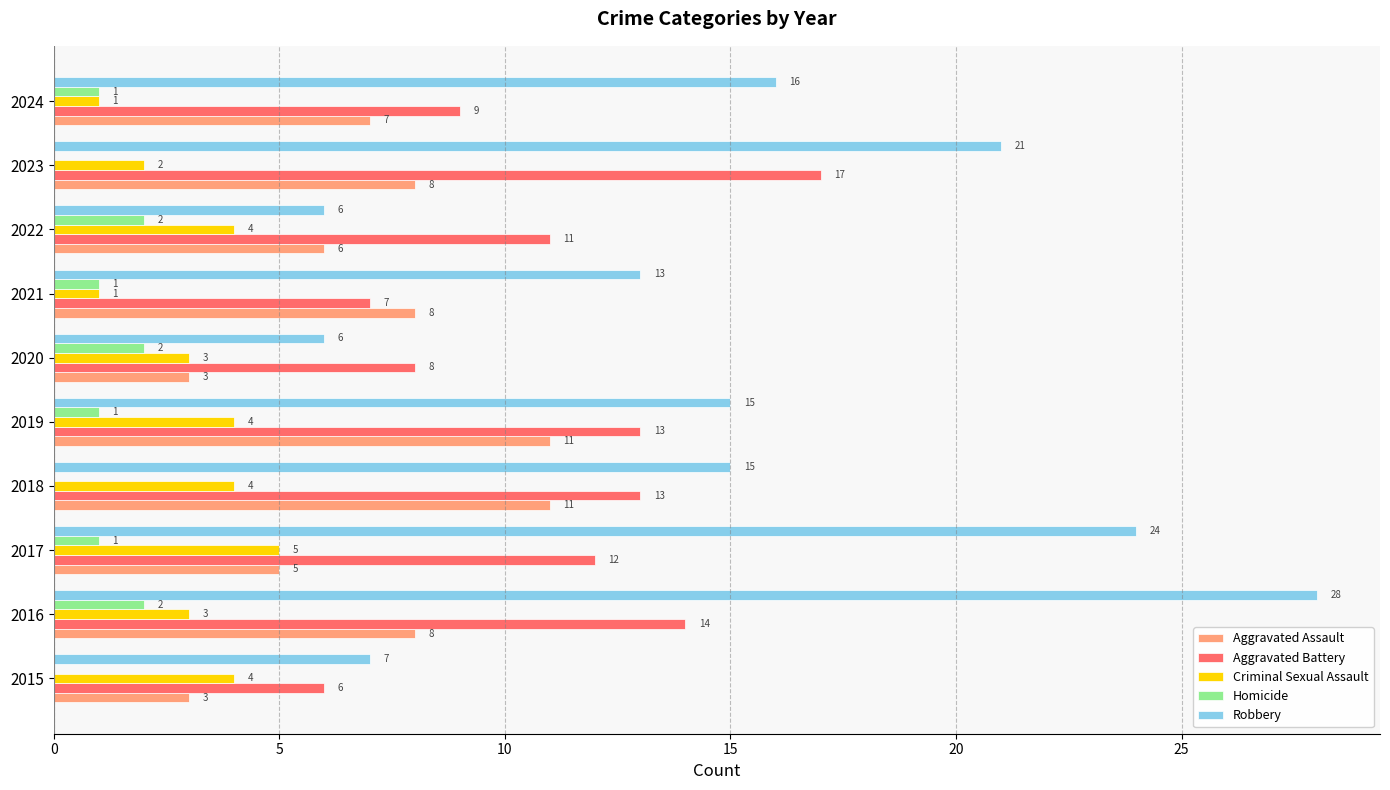

Which series changed the most between 2018 and 2019?

Homicide